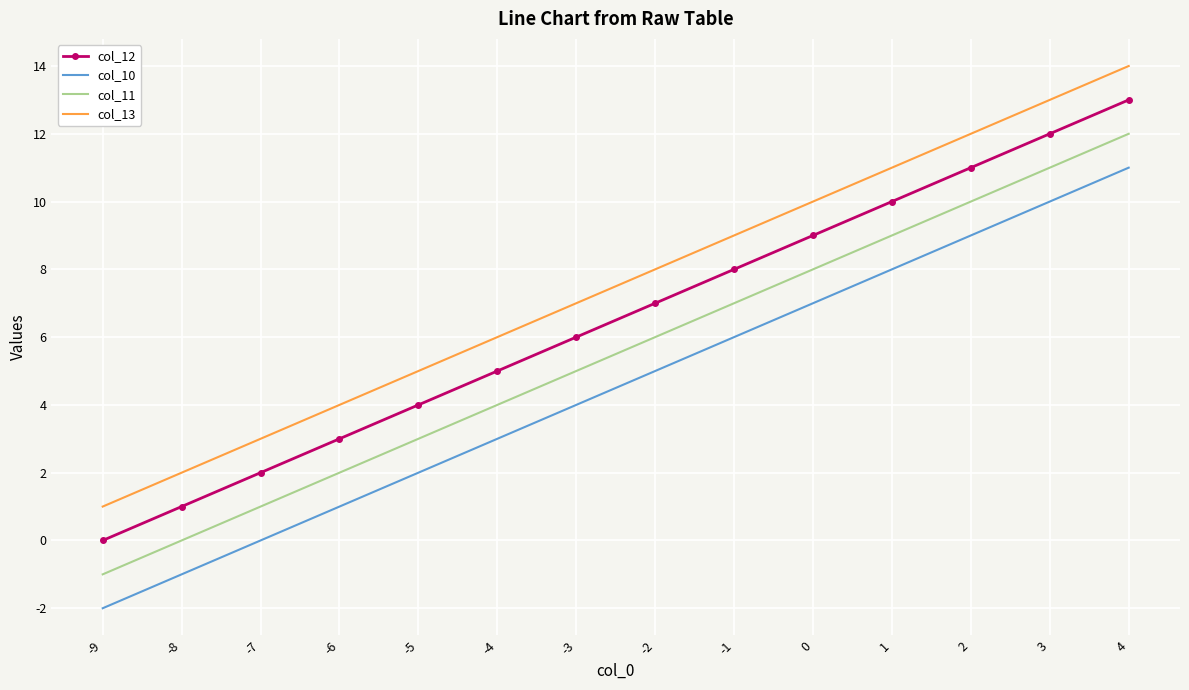

How many categories are shown in the chart?

14